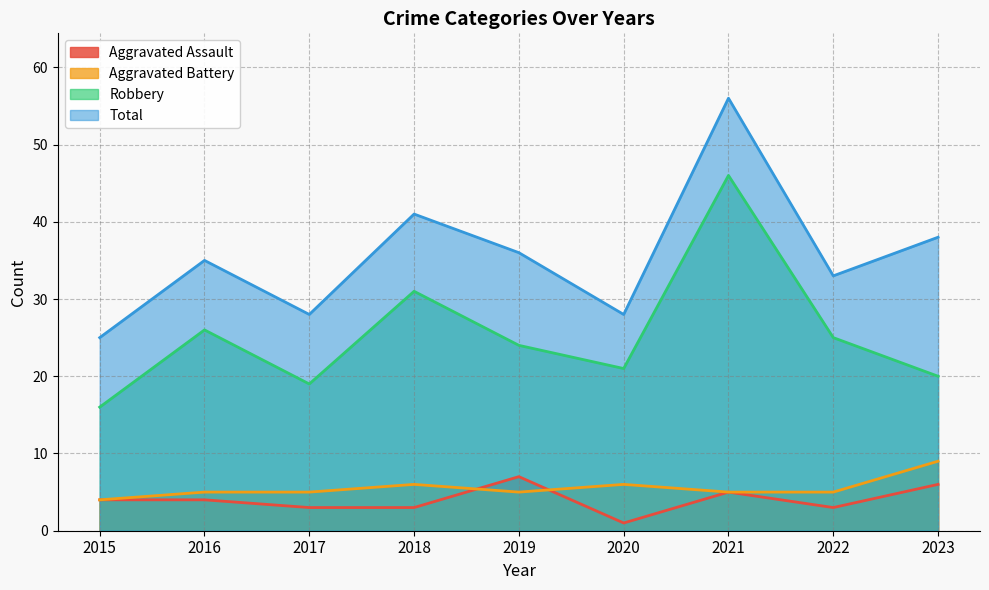

At which category does the chart reach its peak across all series?

2021